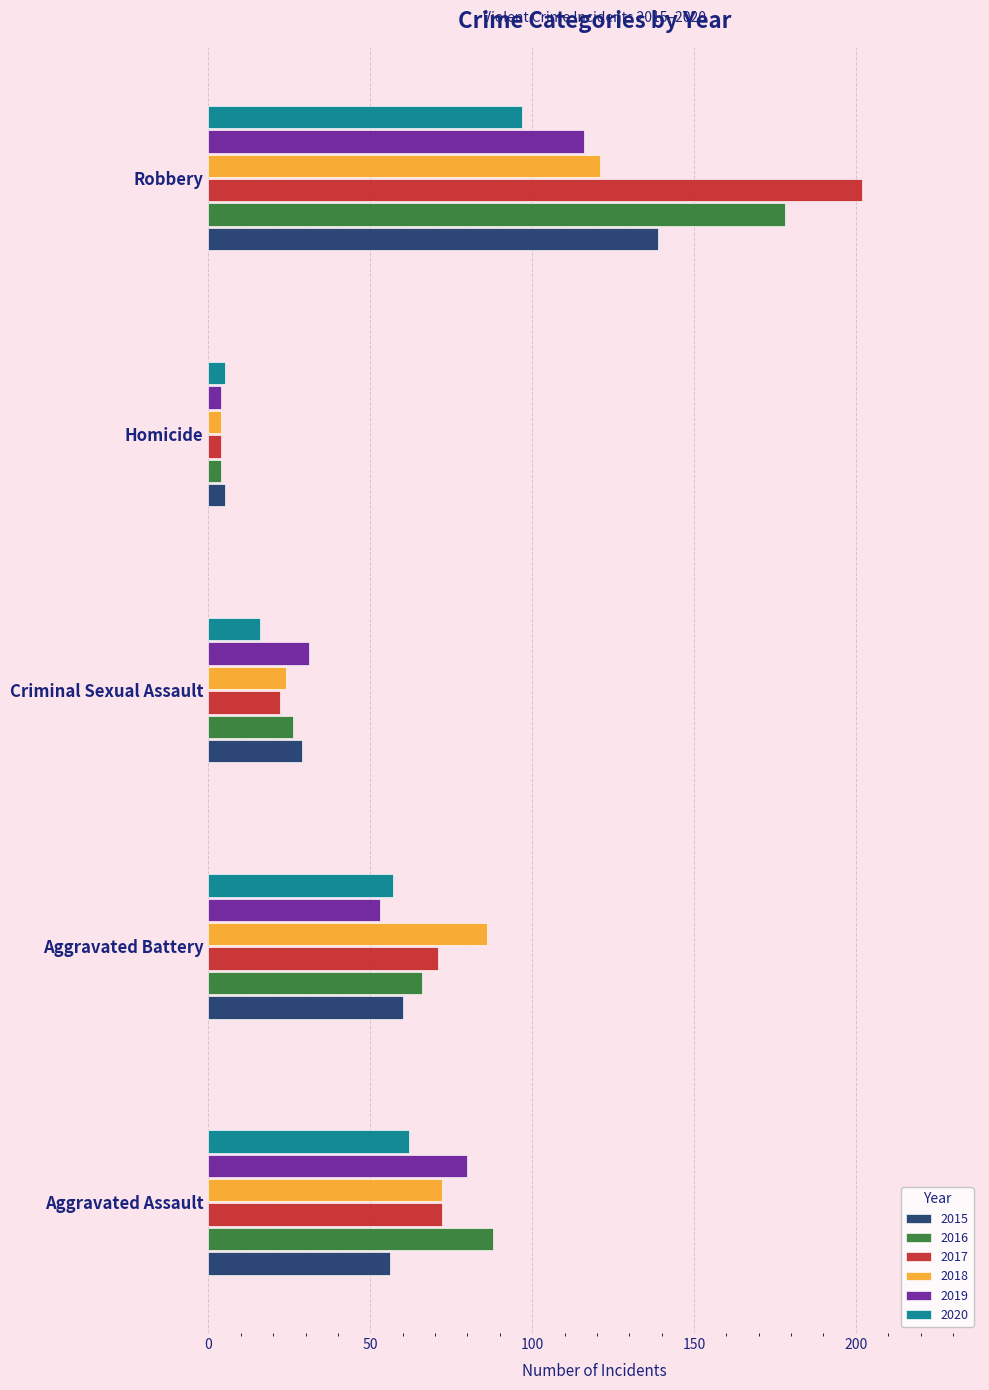

Count the number of categories in the chart.

5